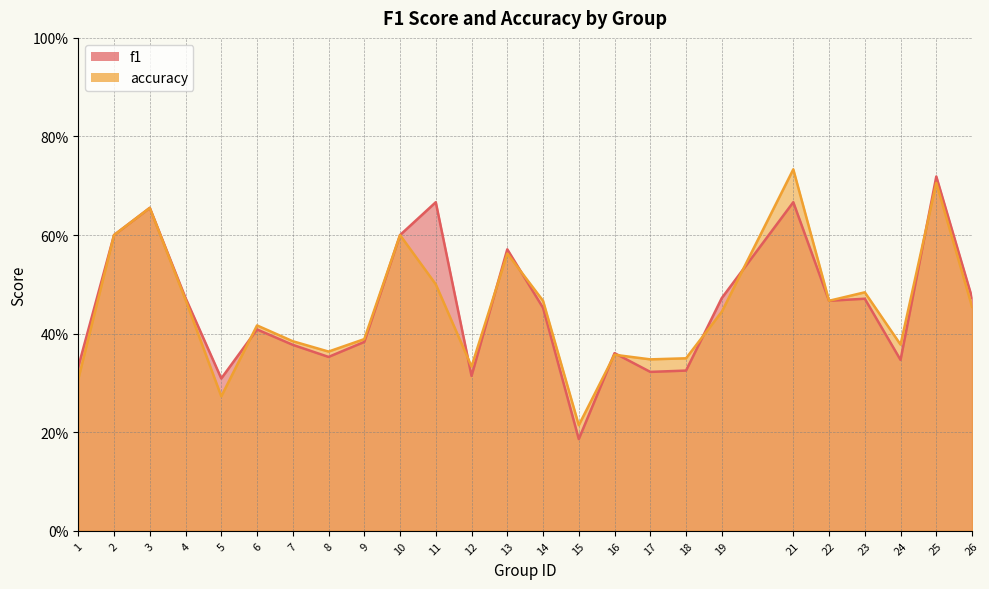

Which series has the largest total across all categories?

f1